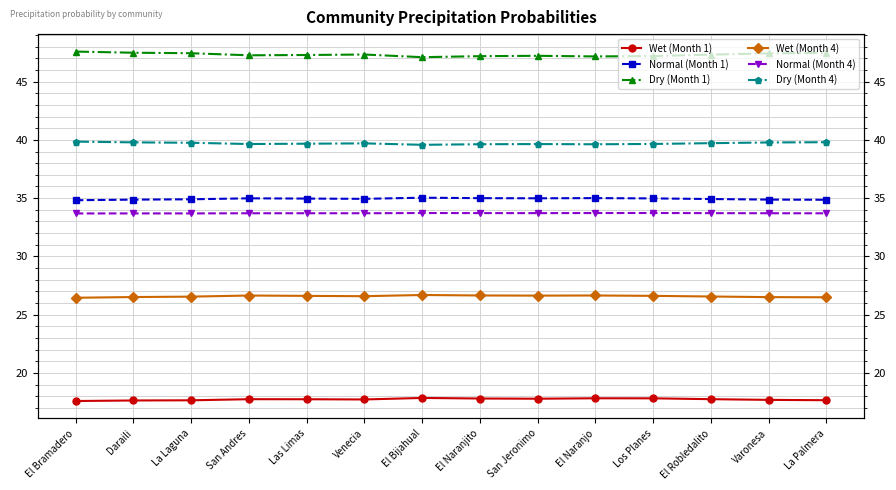

What is the average value of the Wet (Month 1) series?

17.8